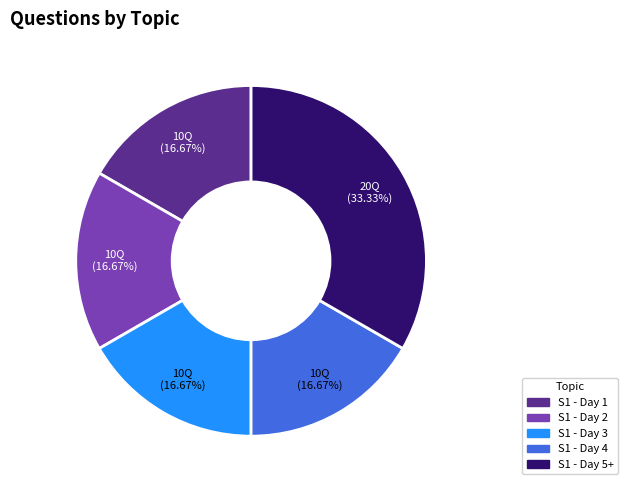

How many slices are in this pie chart?

5